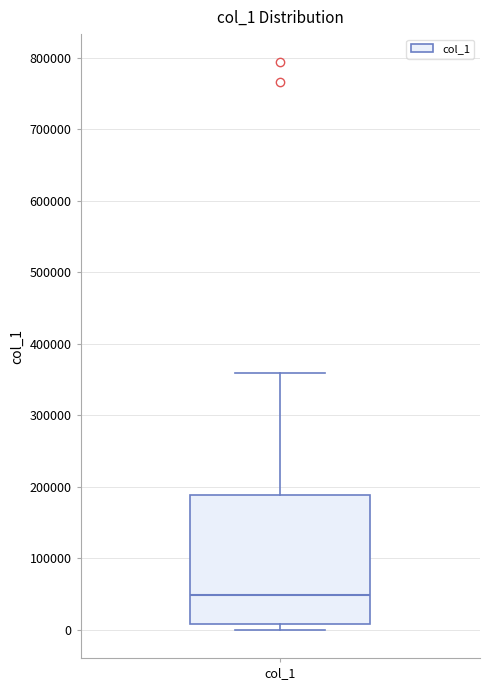

Transcribe this box plot: give where the median line is, the range the box spans, and where the two whiskers end, as read against the y-axis. The values are not printed on the chart, so give them approximately, as read against the axis.

median 50000, box 10000 to 190000, whiskers 0 to 360000